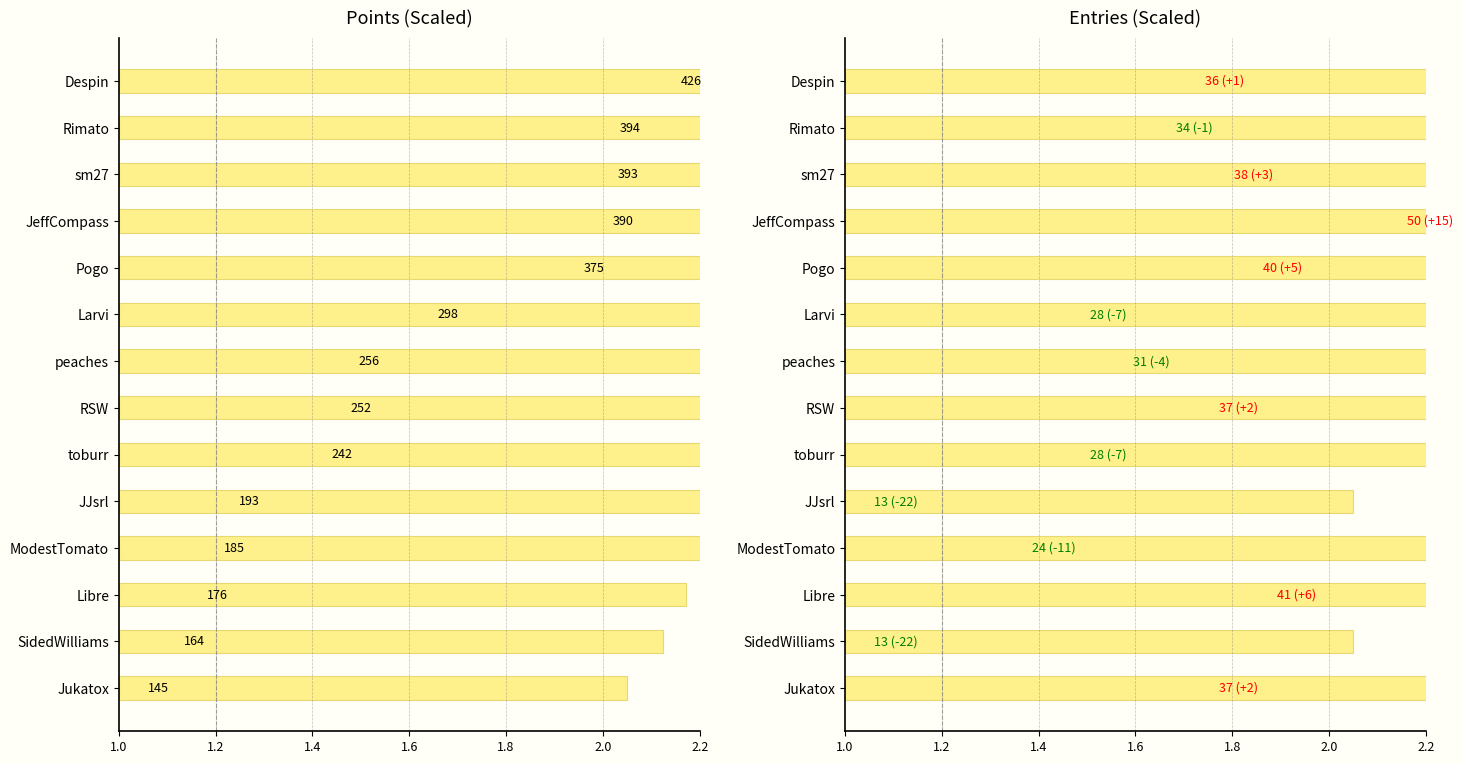

Which series has the largest total across all categories?

Entries